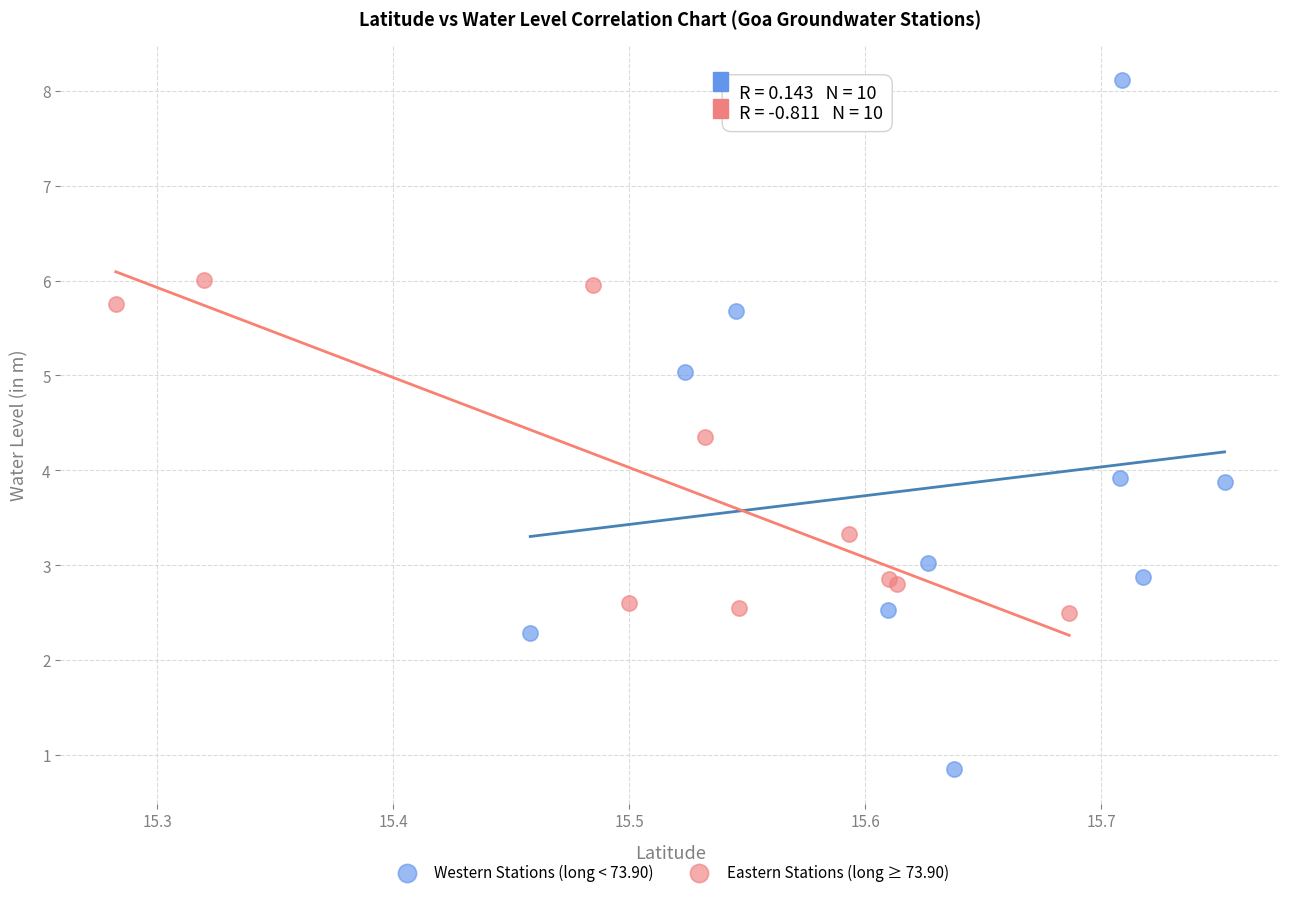

Which series reaches the minimum Y coordinate?

Western Stations (long < 73.90)